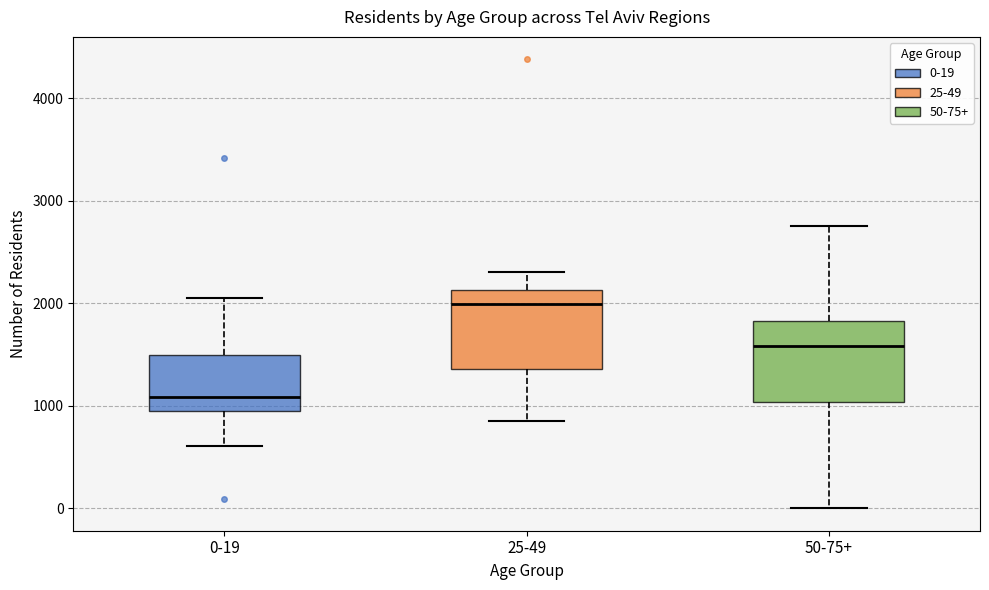

Which box's median line is the lowest?

0-19